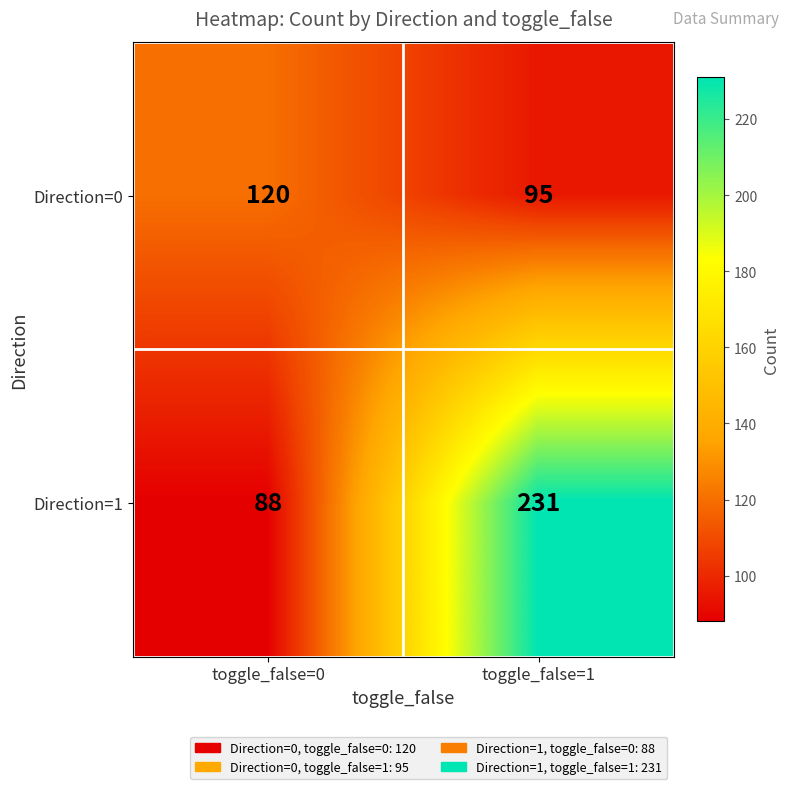

Reading left to right, list all the values displayed in this chart.

Direction=0: toggle_false=0=120	toggle_false=1=95
Direction=1: toggle_false=0=88	toggle_false=1=231